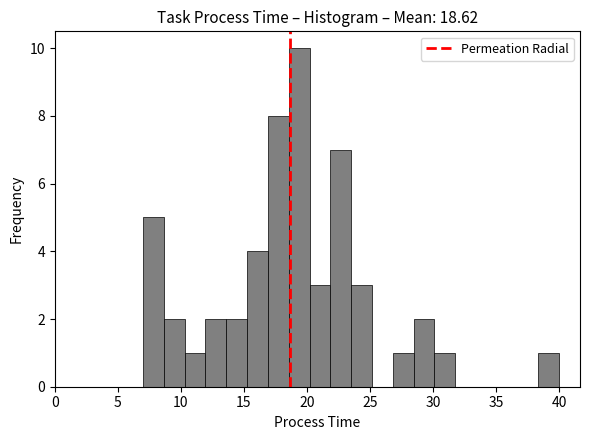

Read against the x-axis, roughly where is the centre of the tallest bar?

19.5